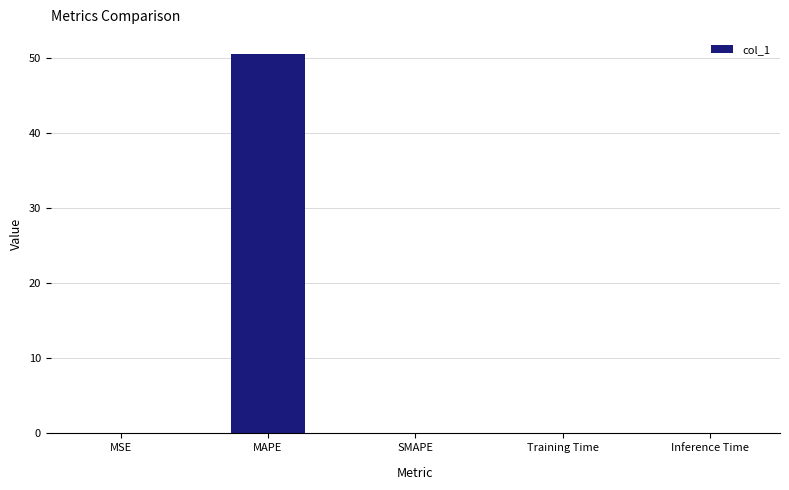

The chart shows a value of 50.6 at MAPE. True or false?

True